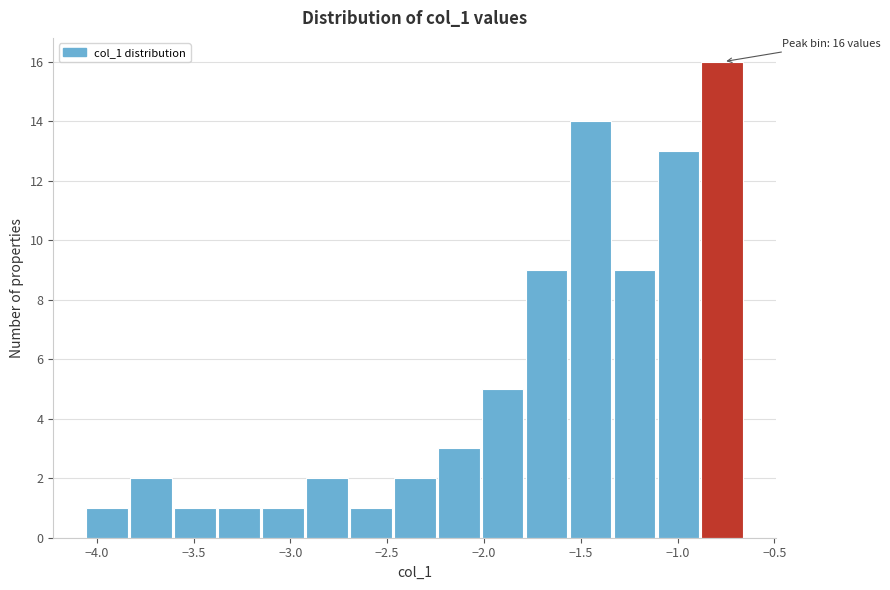

Which range on the x-axis has the tallest bar?

-0.90 to -0.65